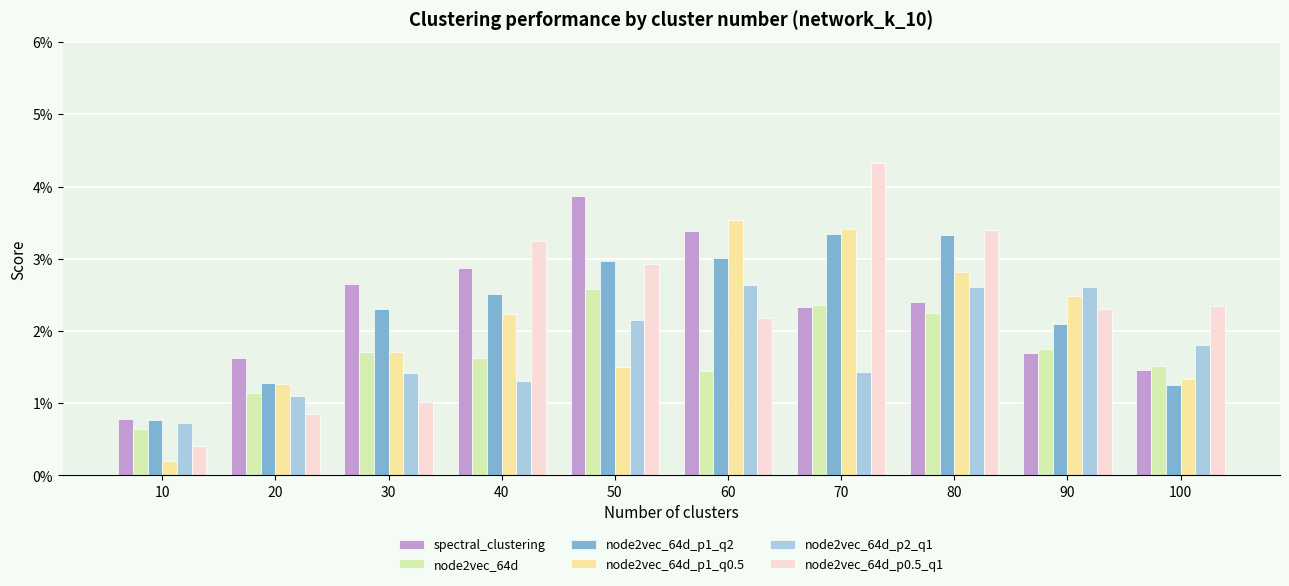

Between 80 and 30, which is larger?

30